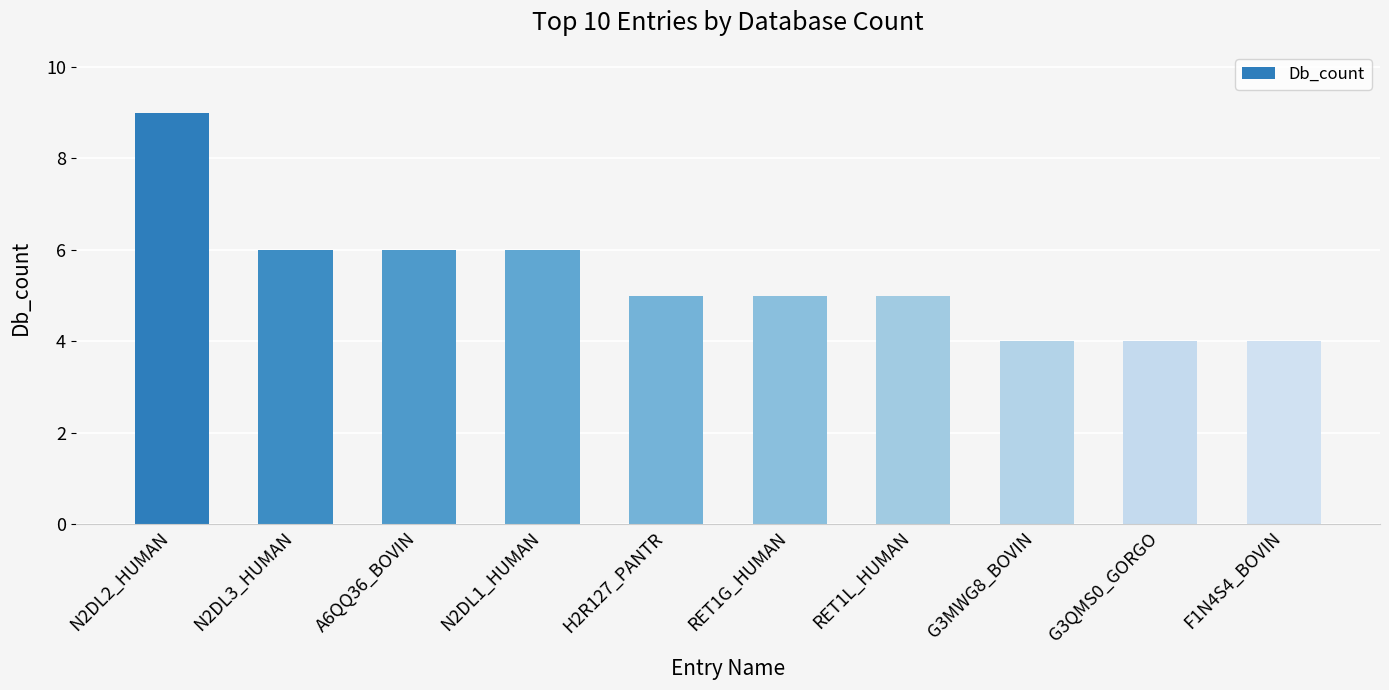

How many distinct data groups are displayed?

1